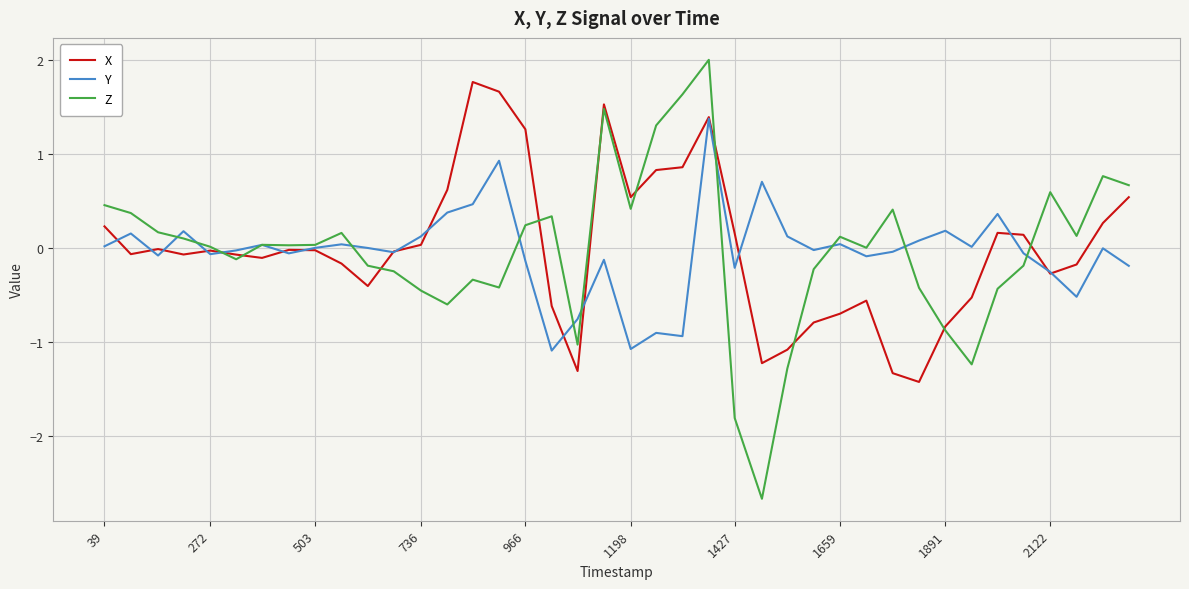

What are all the series names shown in the legend?

X, Y, Z